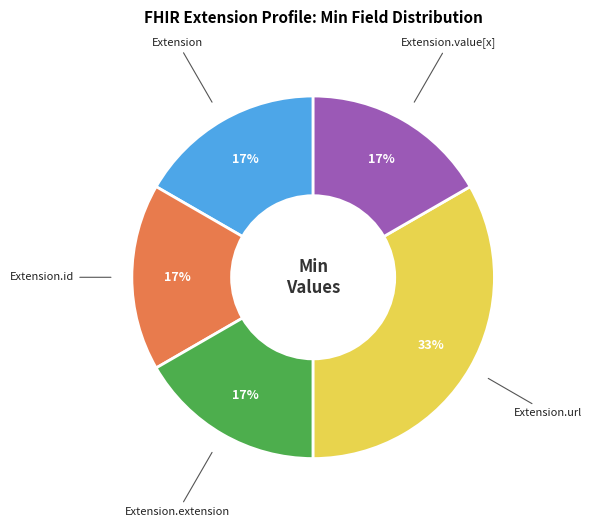

Which slice is the largest?

Extension.url